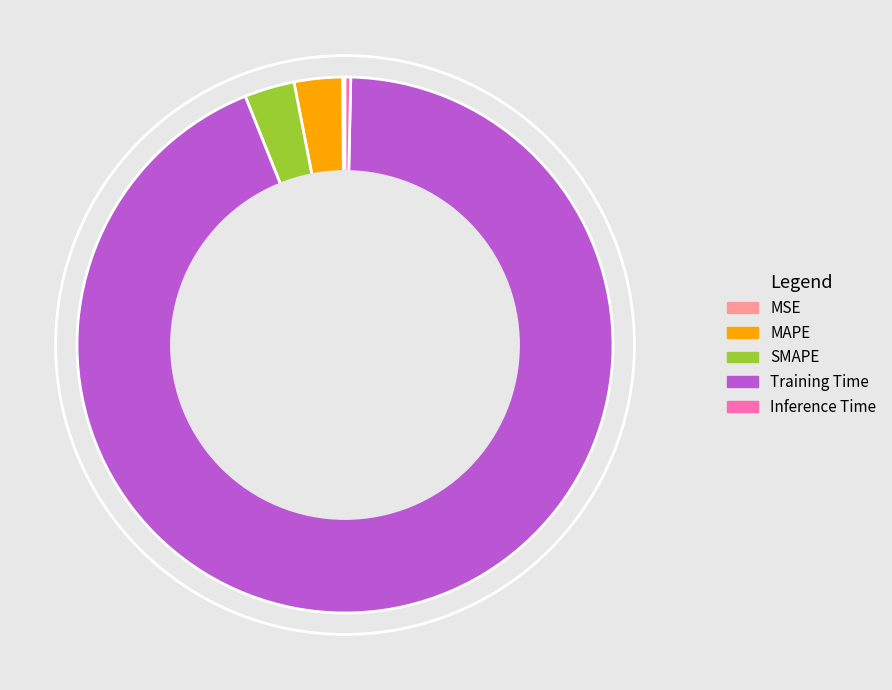

What is the majority slice?

Training Time